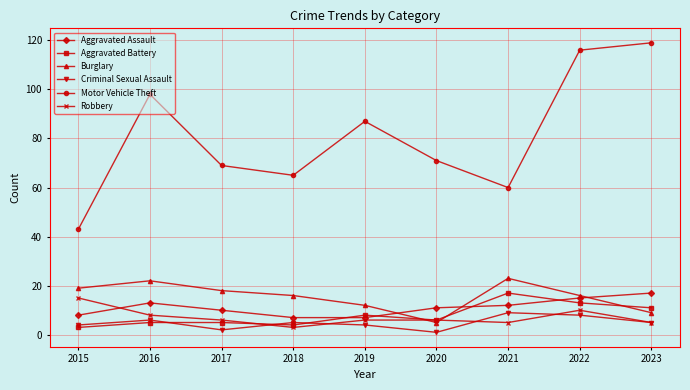

True or false: Motor Vehicle Theft and Aggravated Assault cross at least once.

False